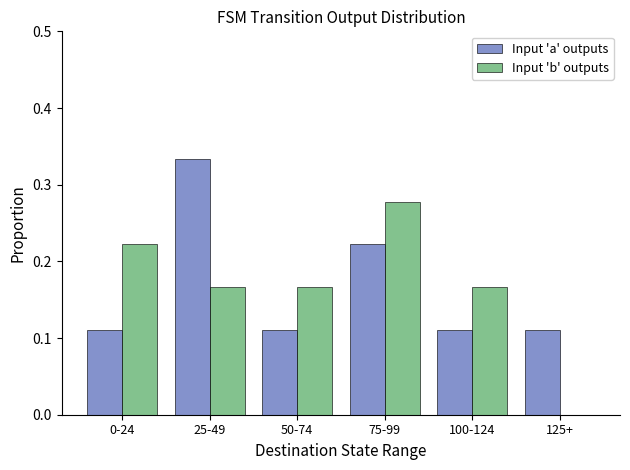

How many groups of bars are there?

6